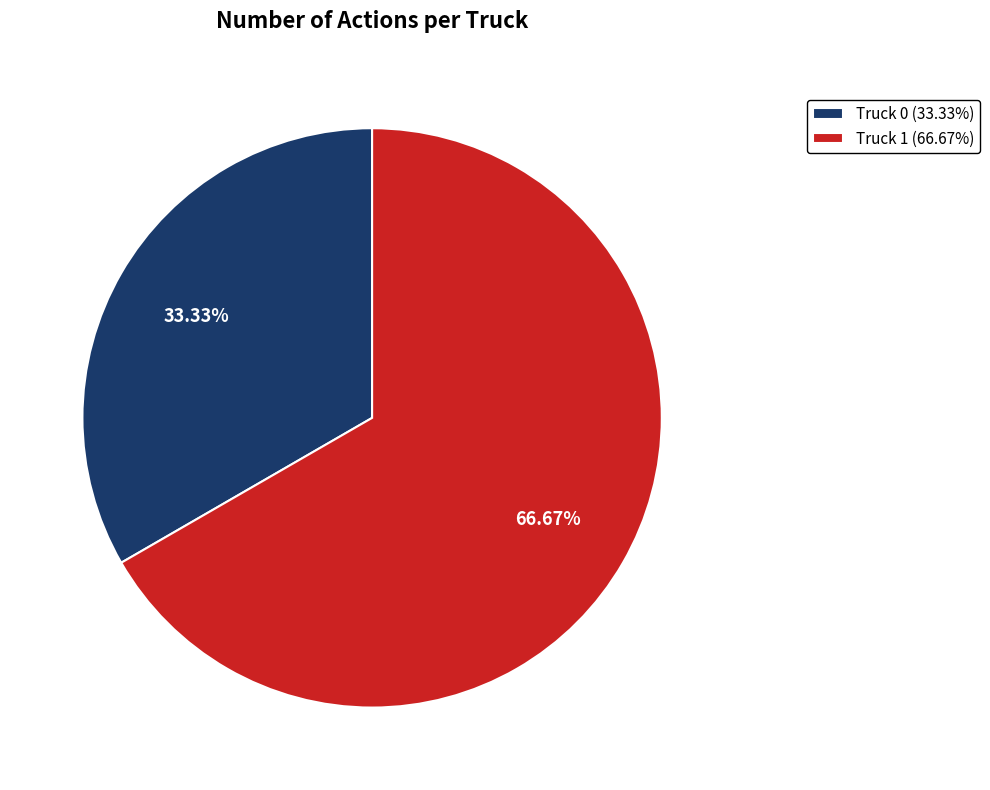

How many segments does this pie chart have?

2